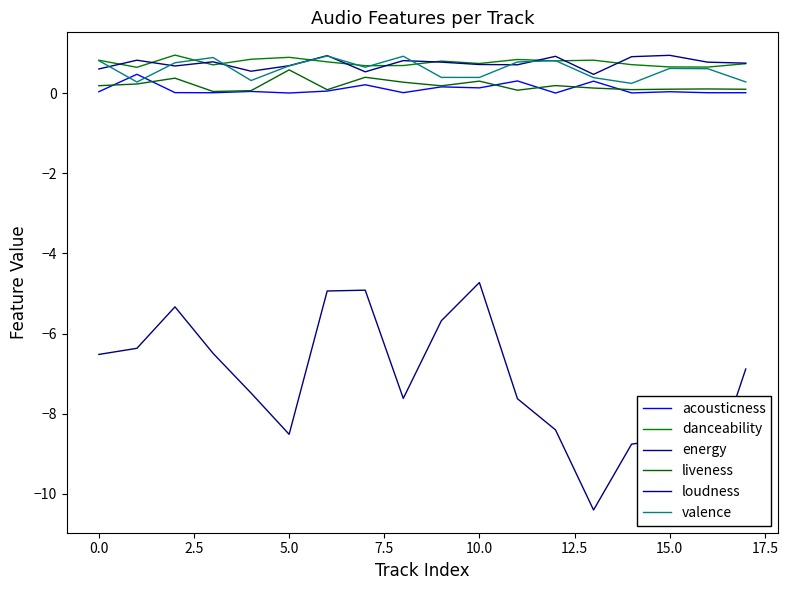

True or false: loudness and liveness cross at least once.

False